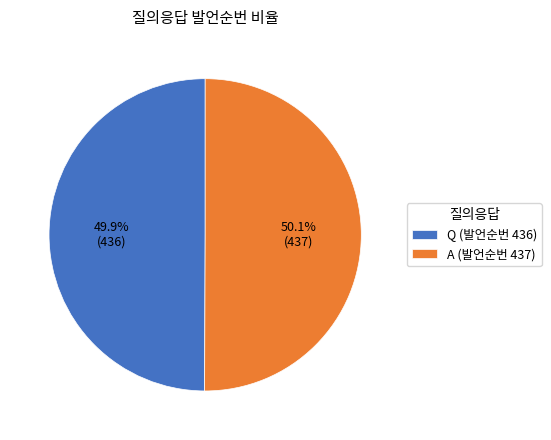

True or false: A accounts for 50% of the total.

True